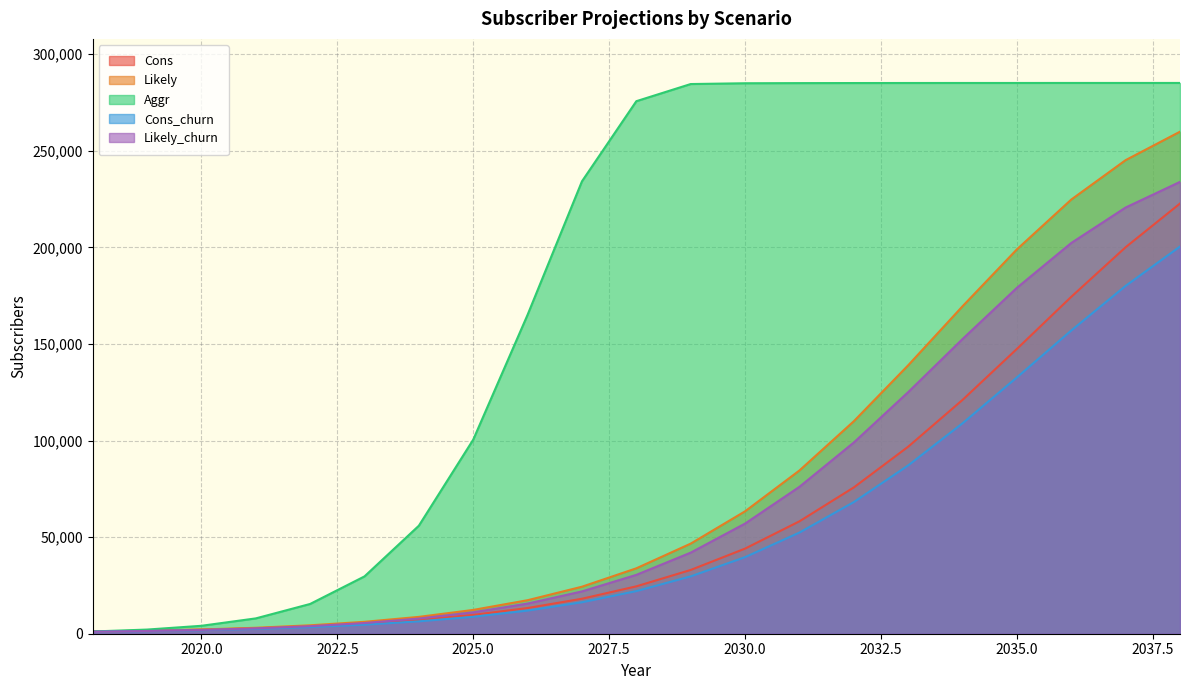

Reading left to right, what are all the values shown in this chart?

Cons: 2018=1152	2019=1536	2020=2064	2021=2796	2022=3816	2023=5220	2024=7128	2025=9756	2026=13308	2027=18108	2028=24528	2029=33012	2030=44064	2031=58188	2032=75732	2033=96816	2034=121044	2035=147444	2036=174420	2037=200088	2038=222708
Likely: 2018=1152	2019=1584	2020=2196	2021=3084	2022=4356	2023=6168	2024=8724	2025=12324	2026=17352	2027=24336	2028=33864	2029=46644	2030=63372	2031=84504	2032=109992	2033=138960	2034=169512	2035=198984	2036=224760	2037=245172	2038=259896
Aggr: 2018=1152	2019=2148	2020=4104	2021=7932	2022=15408	2023=29676	2024=55920	2025=100476	2026=165120	2027=234204	2028=275676	2029=284556	2030=284964	2031=285036	2032=285072	2033=285096	2034=285108	2035=285108	2036=285120	2037=285120	2038=285120
Cons_churn: 2018=1032	2019=1380	2020=1848	2021=2508	2022=3432	2023=4692	2024=6408	2025=8772	2026=11976	2027=16296	2028=22068	2029=29700	2030=39648	2031=52368	2032=68148	2033=87132	2034=108936	2035=132696	2036=156972	2037=180072	2038=200436
Likely_churn: 2018=1032	2019=1416	2020=1968	2021=2772	2022=3912	2023=5544	2024=7848	2025=11088	2026=15612	2027=21900	2028=30468	2029=41976	2030=57024	2031=76044	2032=98988	2033=125064	2034=152556	2035=179076	2036=202284	2037=220644	2038=233904